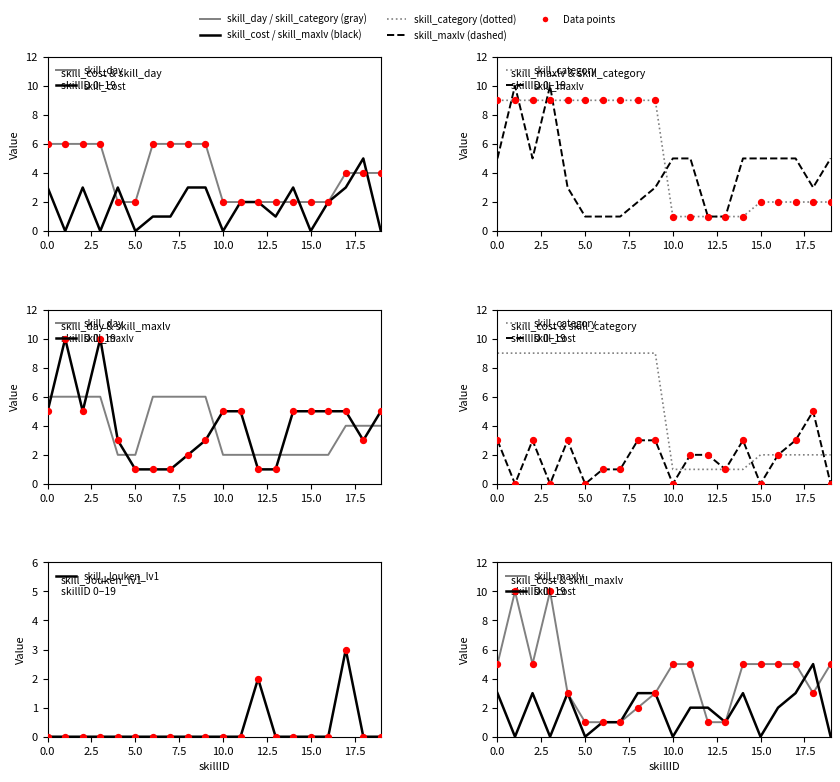

Which series contains the highest Y value?

skill_maxlv